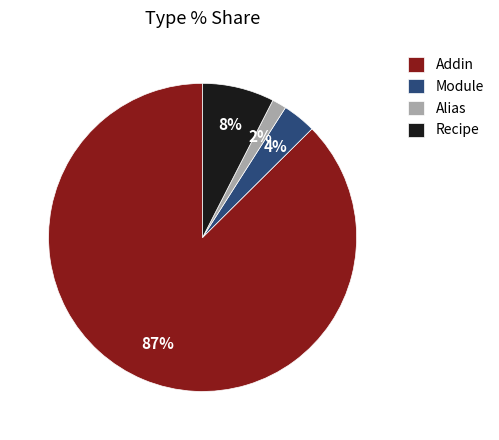

Which has a higher value, Addin or Module?

Addin